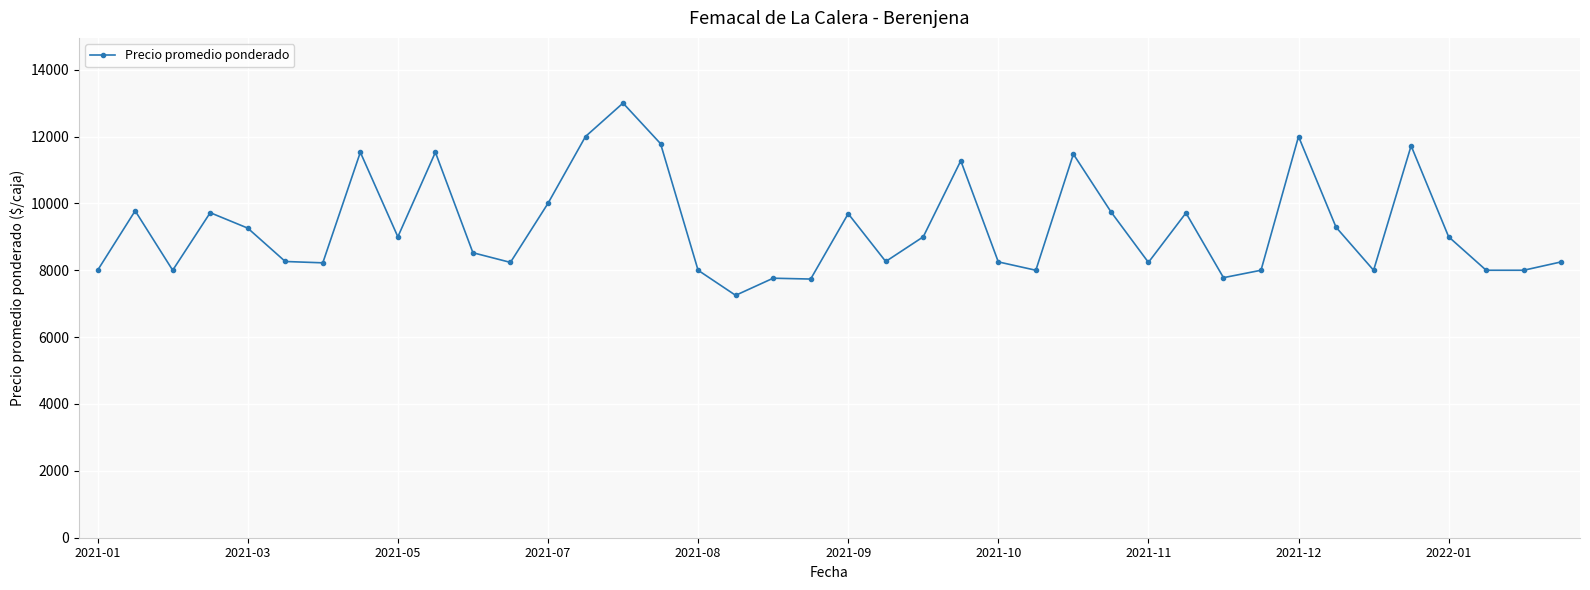

True or false: there are more than 0 points higher than both neighbors.

True